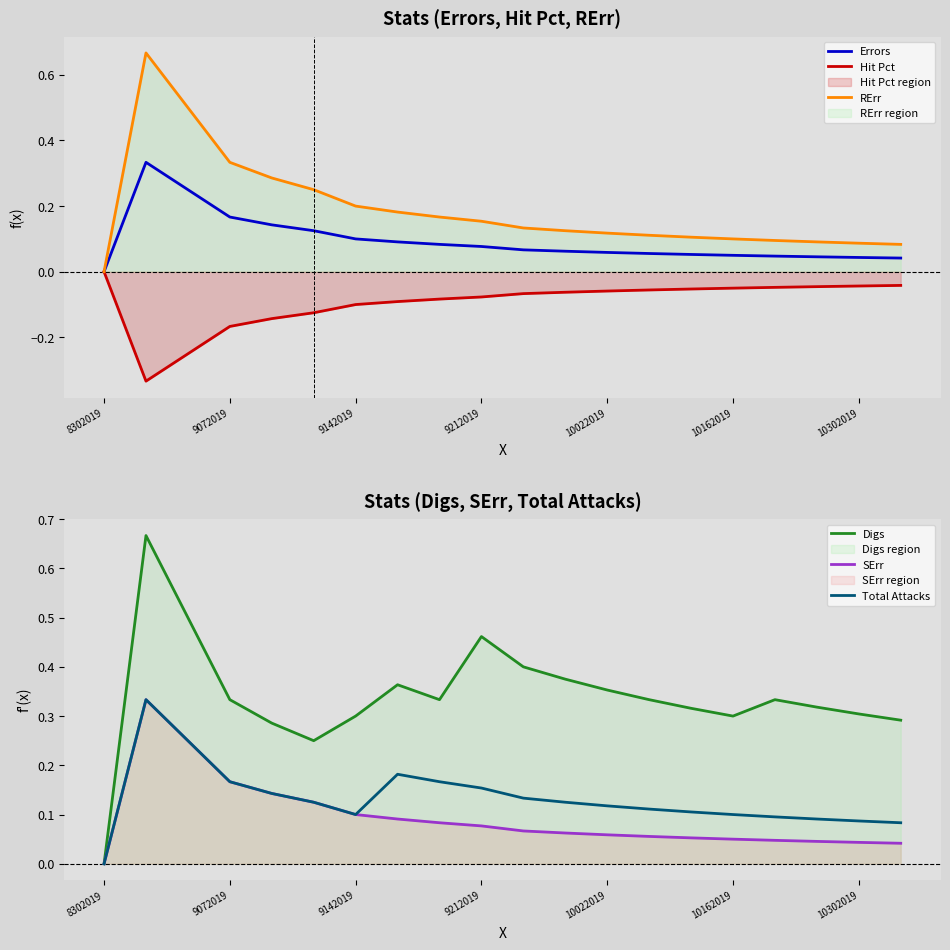

Reading left to right, list all the values displayed in this chart.

Errors: 0.0	0.3	0.2	0.2	0.1	0.1	0.1	0.1	0.1	0.1	0.1	0.1	0.1	0.1	0.1	0.1	0.0	0.0	0.0	0.0
Hit Pct: 0.0	-0.3	-0.2	-0.2	-0.1	-0.1	-0.1	-0.1	-0.1	-0.1	-0.1	-0.1	-0.1	-0.1	-0.1	-0.1	-0.0	-0.0	-0.0	-0.0
RErr: 0.0	0.7	0.5	0.3	0.3	0.2	0.2	0.2	0.2	0.2	0.1	0.1	0.1	0.1	0.1	0.1	0.1	0.1	0.1	0.1
Digs: 0.0	0.7	0.5	0.3	0.3	0.2	0.3	0.4	0.3	0.5	0.4	0.4	0.4	0.3	0.3	0.3	0.3	0.3	0.3	0.3
SErr: 0.0	0.3	0.2	0.2	0.1	0.1	0.1	0.1	0.1	0.1	0.1	0.1	0.1	0.1	0.1	0.1	0.0	0.0	0.0	0.0
Total Attacks: 0.0	0.3	0.2	0.2	0.1	0.1	0.1	0.2	0.2	0.2	0.1	0.1	0.1	0.1	0.1	0.1	0.1	0.1	0.1	0.1